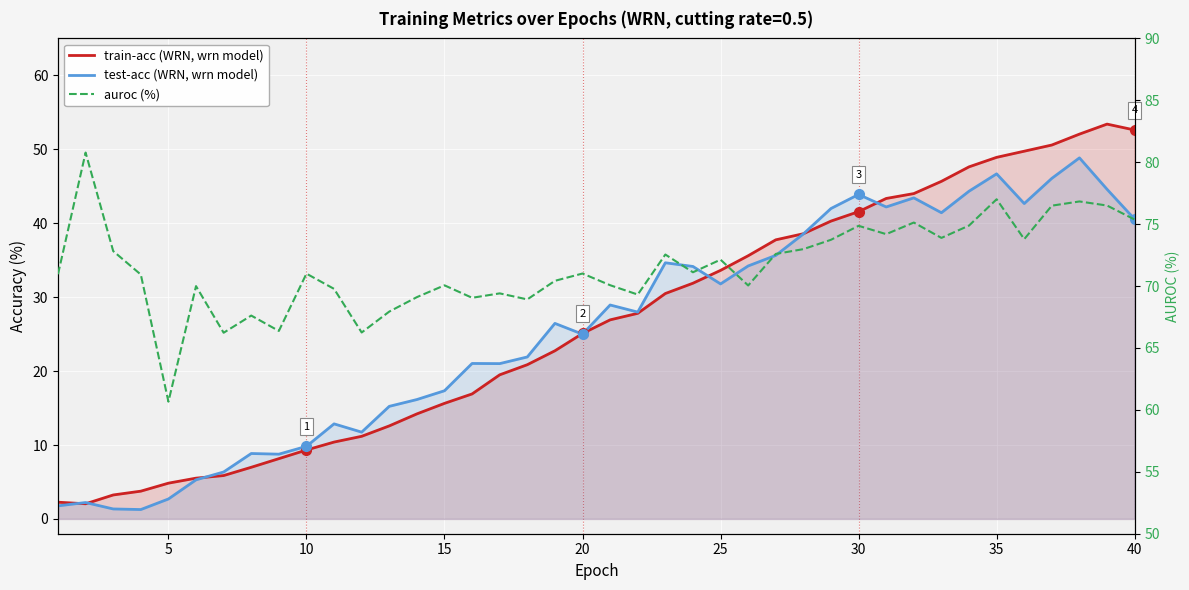

Reading right to left, what are all the values shown in this chart?

train-acc (WRN, wrn model): 52.6	53.4	52.1	50.6	49.7	48.9	47.6	45.7	44.0	43.3	41.6	40.3	38.6	37.8	35.6	33.6	31.9	30.5	27.8	26.9	25.1	22.7	20.9	19.5	16.9	15.6	14.2	12.6	11.2	10.4	9.3	8.2	7.0	5.9	5.5	4.8	3.8	3.2	2.1	2.3
test-acc (WRN, wrn model): 40.5	44.6	48.8	46.1	42.7	46.7	44.3	41.4	43.4	42.2	43.9	42.0	38.6	35.6	34.2	31.8	34.2	34.6	28.0	28.9	25.0	26.5	21.9	21.0	21.0	17.3	16.2	15.2	11.7	12.9	9.8	8.8	8.8	6.3	5.3	2.7	1.3	1.4	2.2	1.8
auroc (%): 75.4	76.5	76.8	76.5	73.8	77.0	74.9	73.9	75.1	74.2	74.9	73.7	73.0	72.6	70.0	72.1	71.1	72.5	69.3	70.1	71.0	70.4	68.9	69.4	69.1	70.1	69.1	67.9	66.2	69.8	71.0	66.4	67.6	66.2	70.0	60.7	70.9	72.8	80.8	71.0